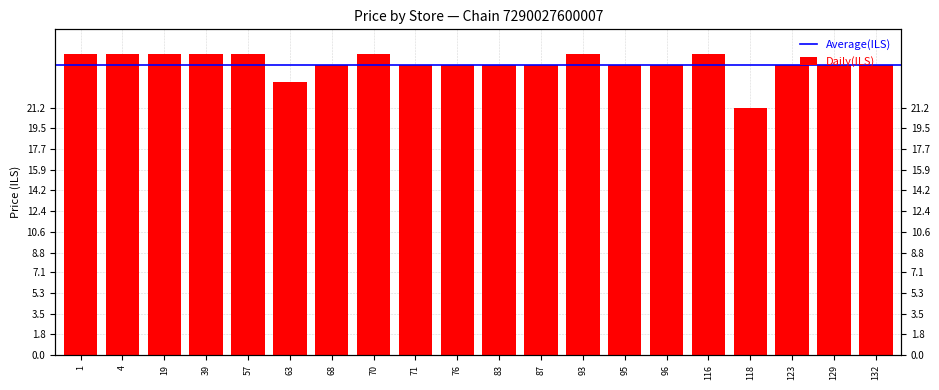

At which label does the data first exceed 24?

1